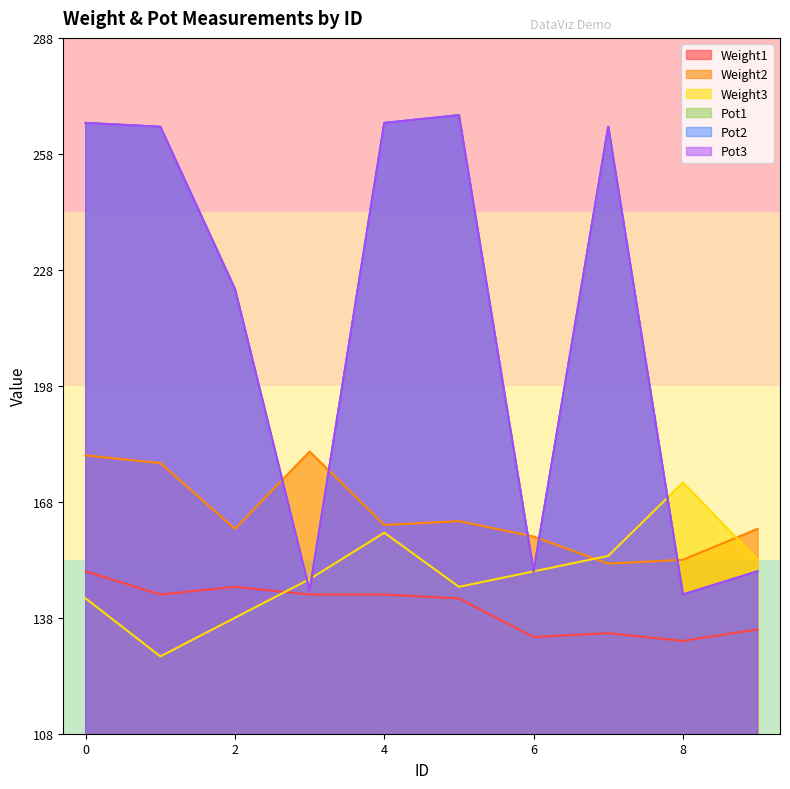

The value of Weight2 at 1 is 178. True or false?

True